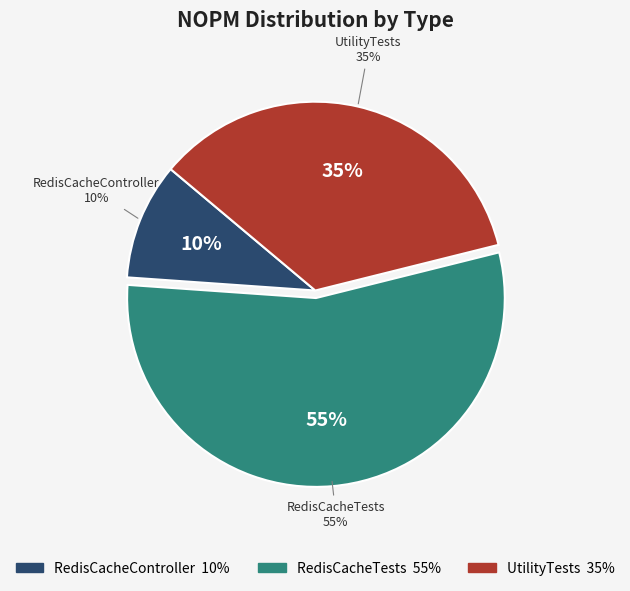

Which category has the biggest portion of the pie?

RedisCacheTests